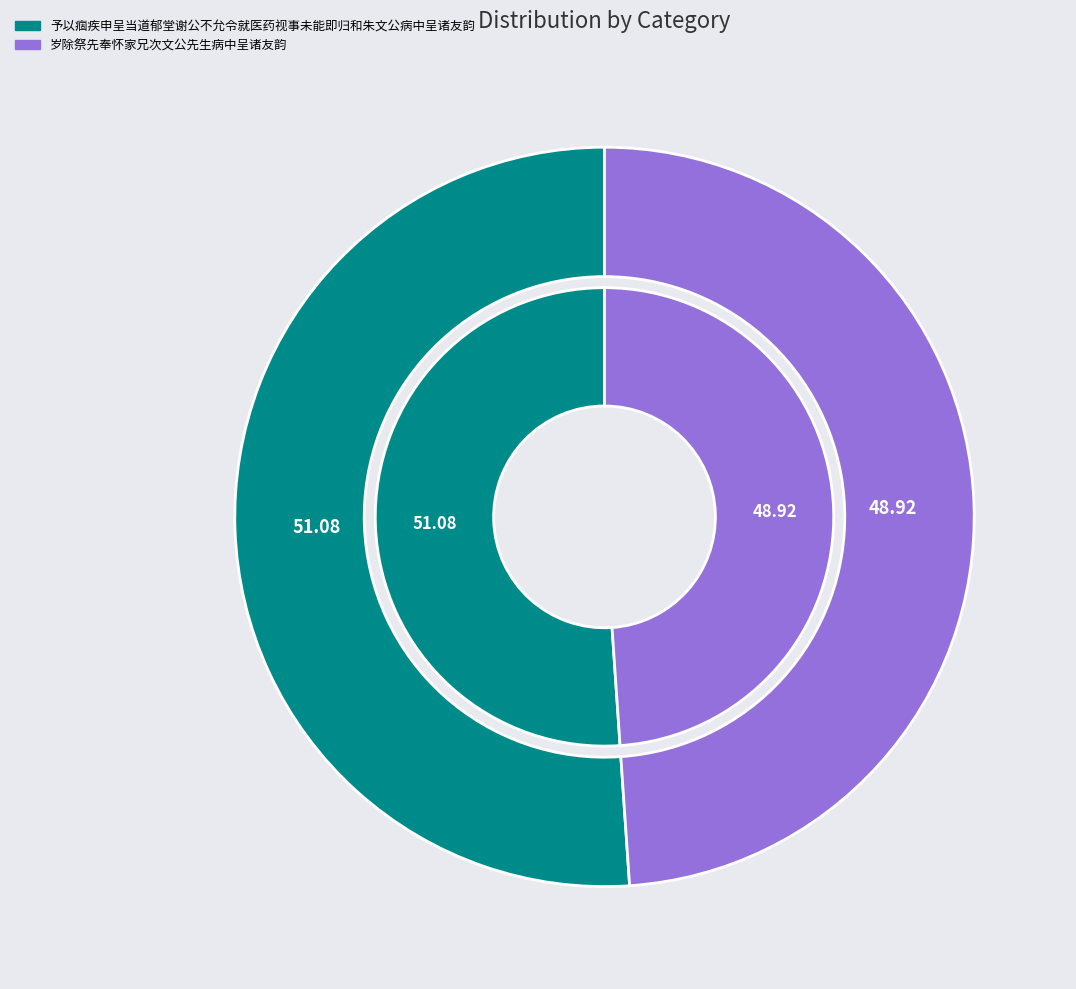

Does any single category account for the majority?

Yes